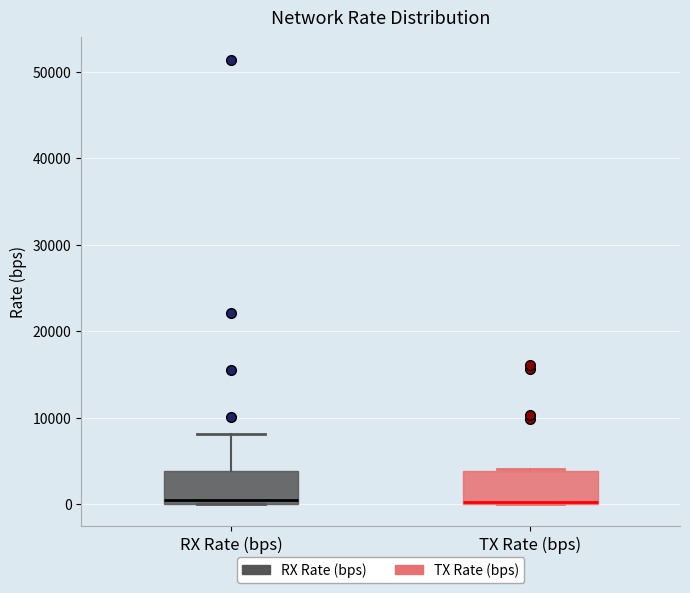

Where is the upper edge of the box for TX Rate (bps) on the y-axis? The values are not printed on the chart, so give them approximately, as read against the axis.

4000